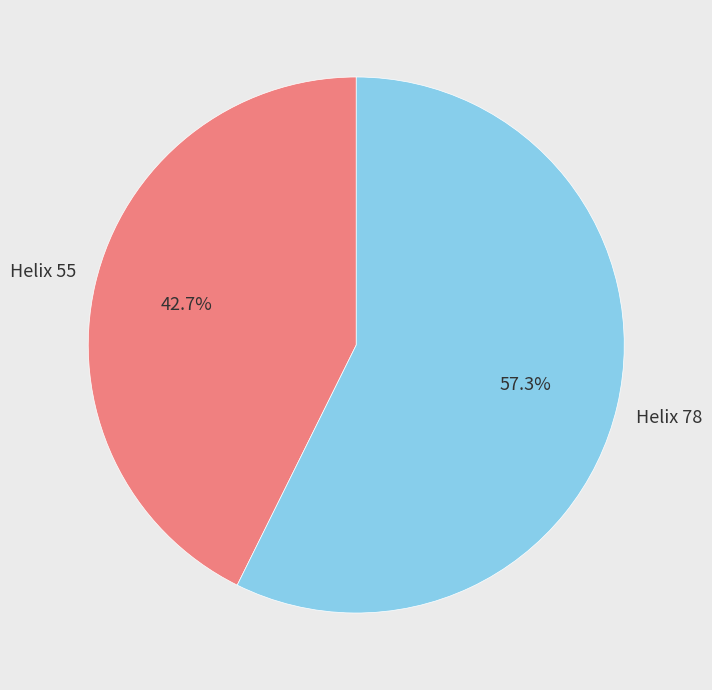

How many slices are in this pie chart?

2